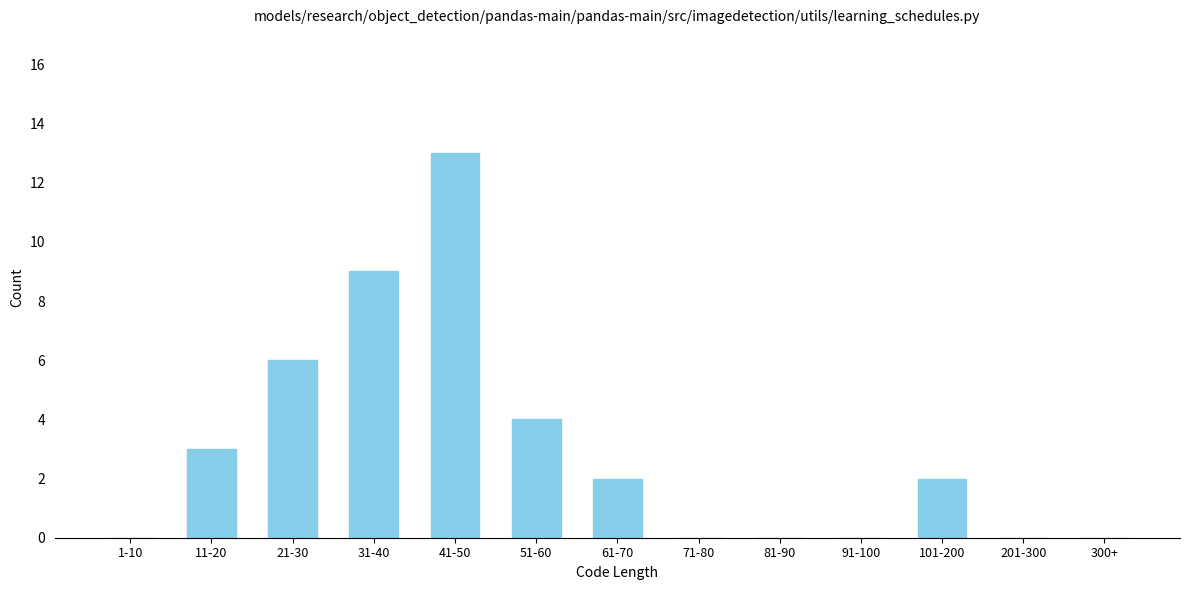

Reading right to left, transcribe all the data shown in this chart.

300+=0	201-300=0	101-200=2	91-100=0	81-90=0	71-80=0	61-70=2	51-60=4	41-50=13	31-40=9	21-30=6	11-20=3	1-10=0